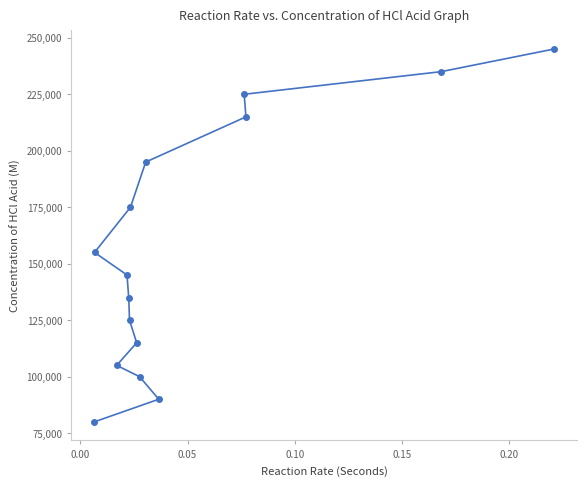

True or false: the data has more than 2 interior local peaks.

False